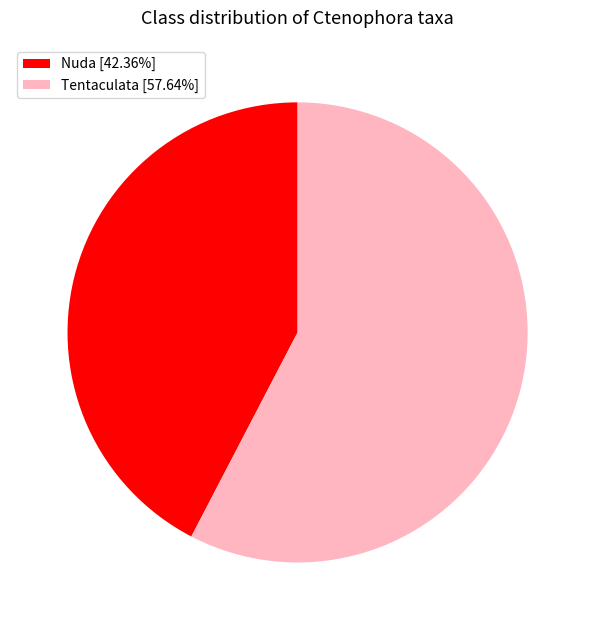

Do Tentaculata [57.64%] and Nuda [42.36%] together represent more than half of the pie?

Yes